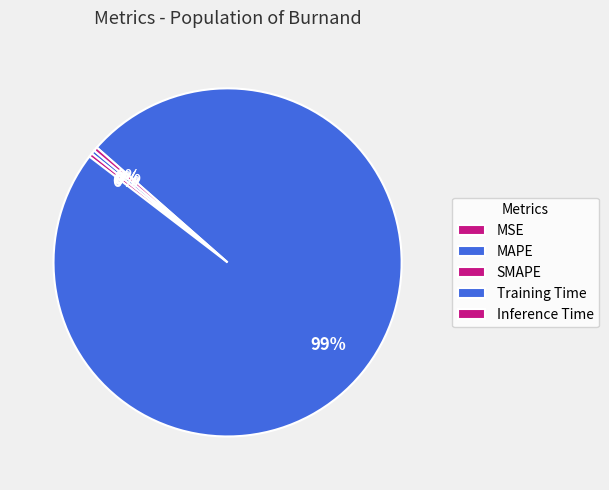

How many segments does this pie chart have?

5